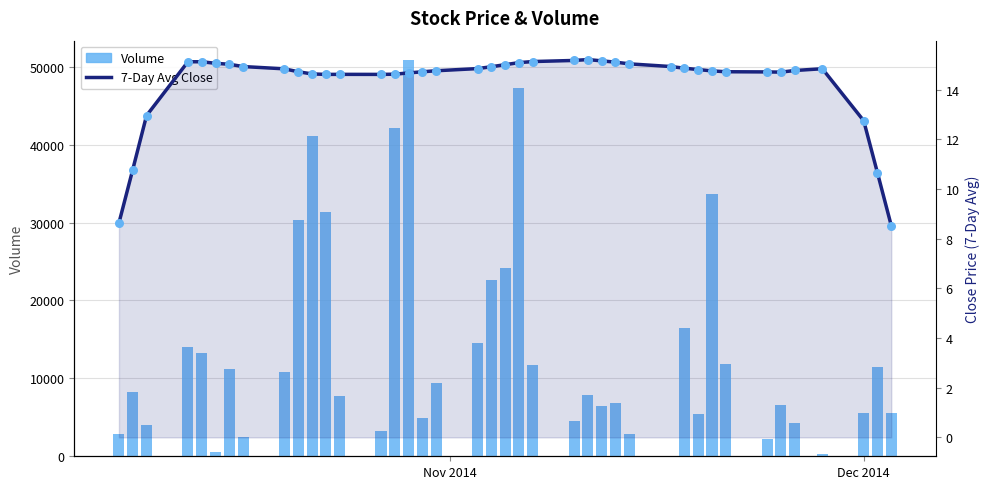

Is the value of 7-Day Avg Close at 5 greater than the value of Volume at 37?

No